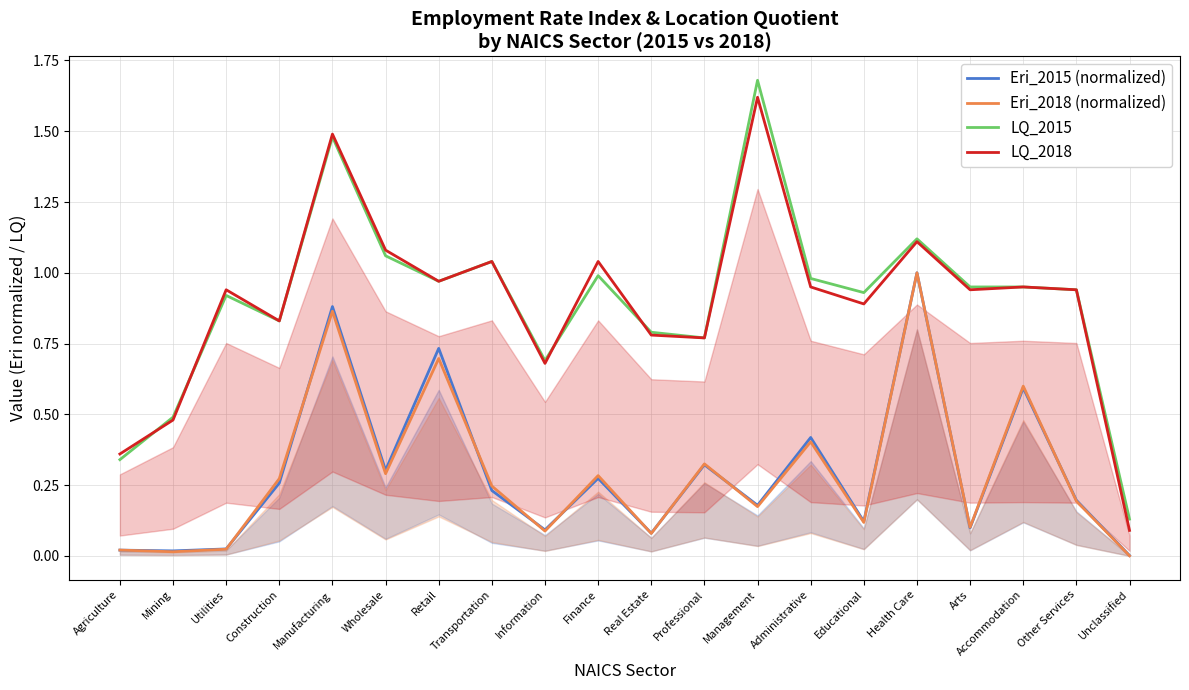

What is the label of the 1st point from the left?

Agriculture